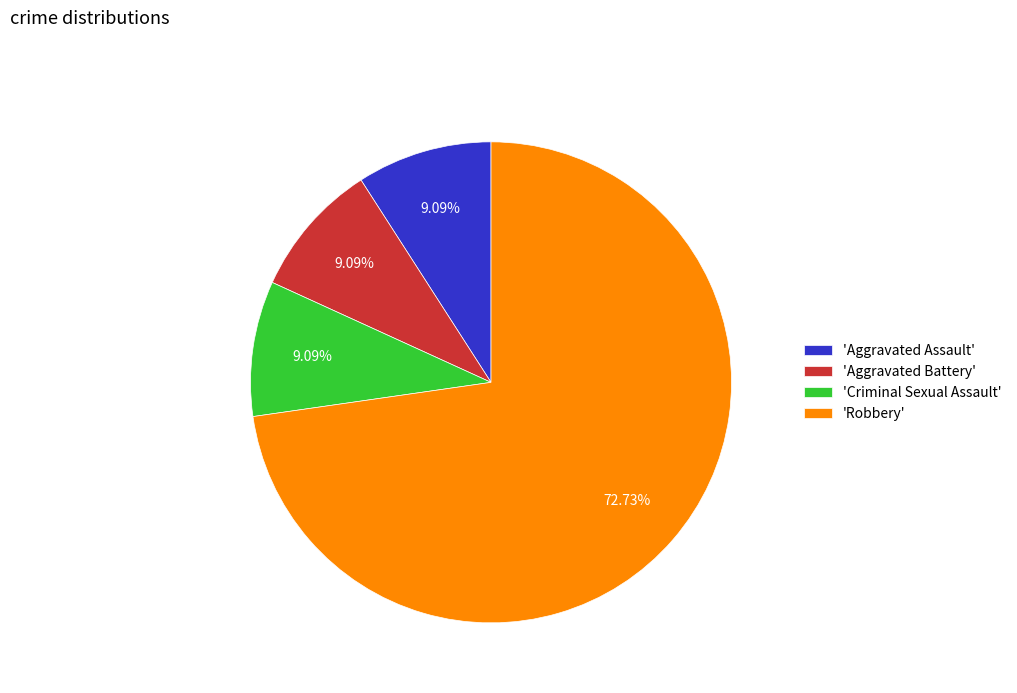

Which category accounts for the majority?

'Robbery'